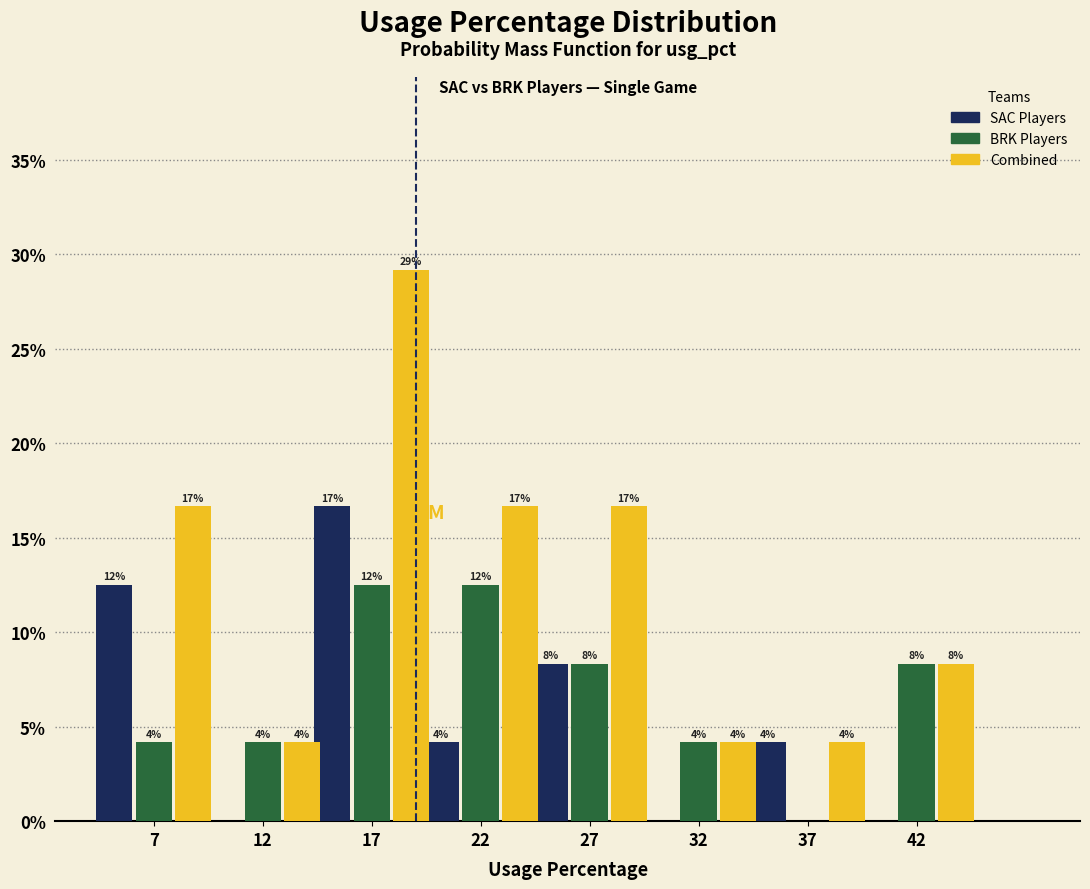

What are all the series names shown in the legend?

SAC Players, BRK Players, Combined